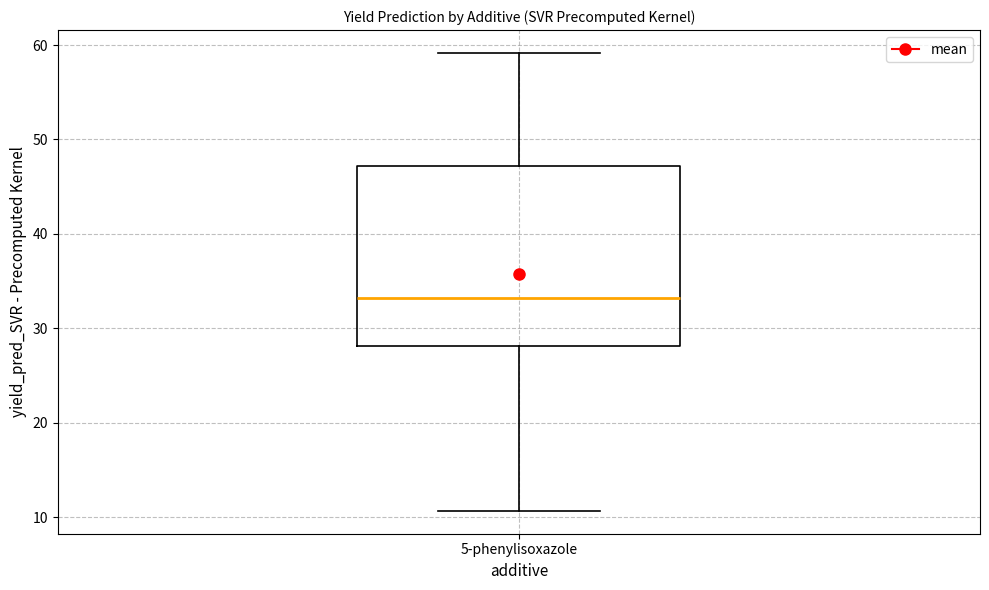

Where does the median line of the box for 5-phenylisoxazole sit on the y-axis? The values are not printed on the chart, so give them approximately, as read against the axis.

33